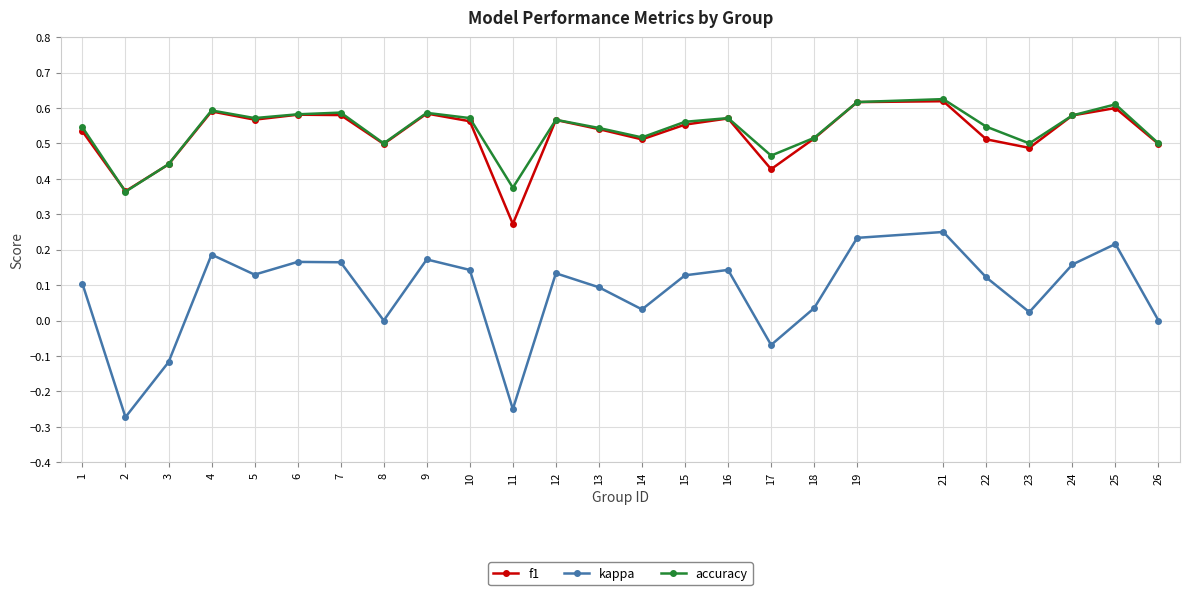

Between 17 and 19, which series saw the biggest shift?

kappa